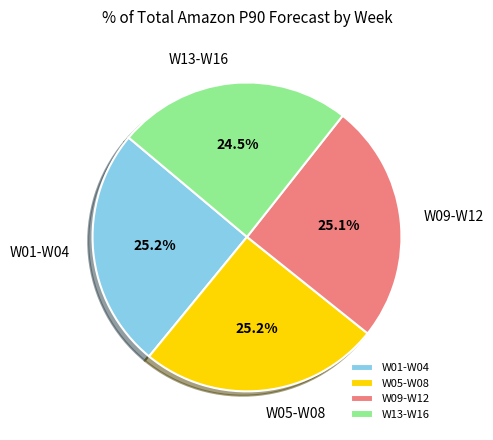

To the nearest percent, what is the difference between the largest and smallest slice percentages?

1%